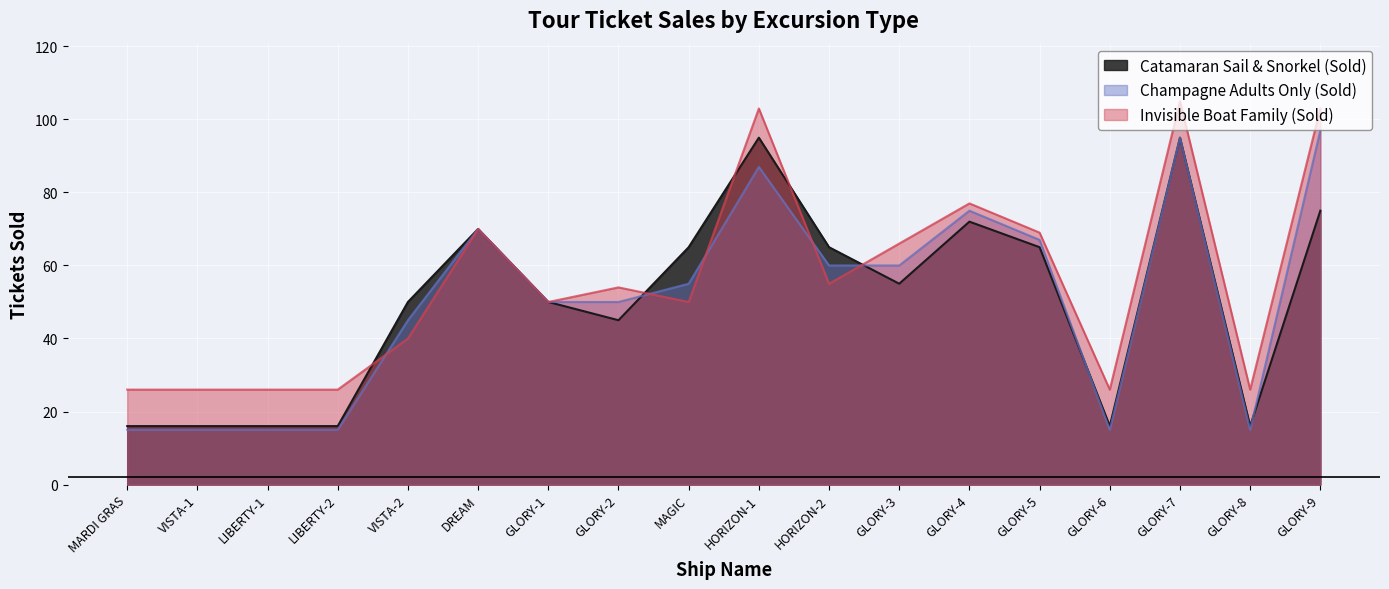

List the series in order of their peak value, lowest first.

Catamaran Sail & Snorkel (Sold), Champagne Adults Only (Sold), Invisible Boat Family (Sold)